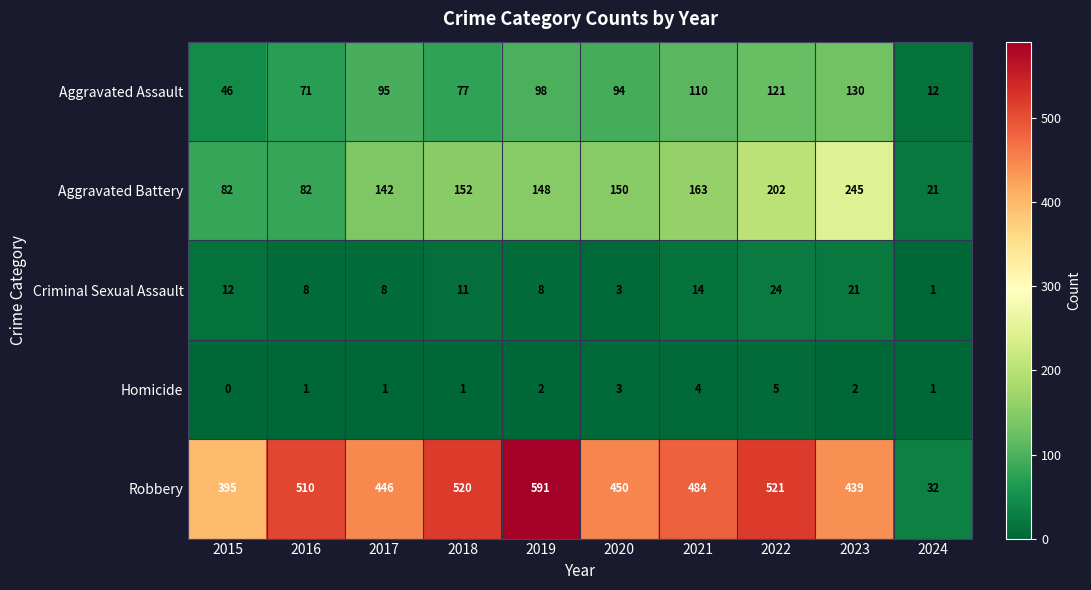

True or false: Robbery has a value of 52 at 2024.

False